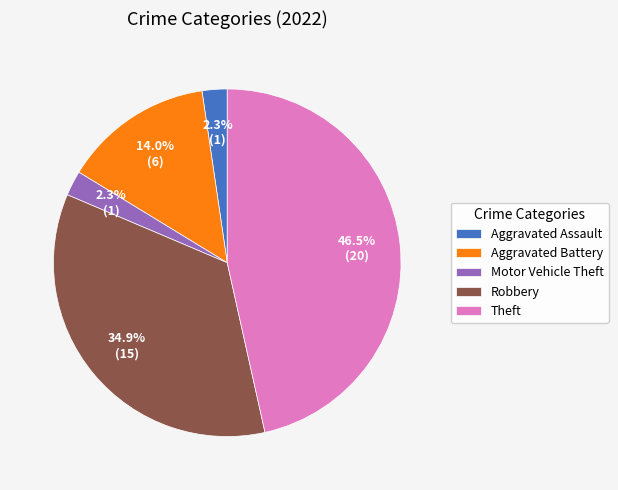

Is there any slice that represents more than half of the pie?

No